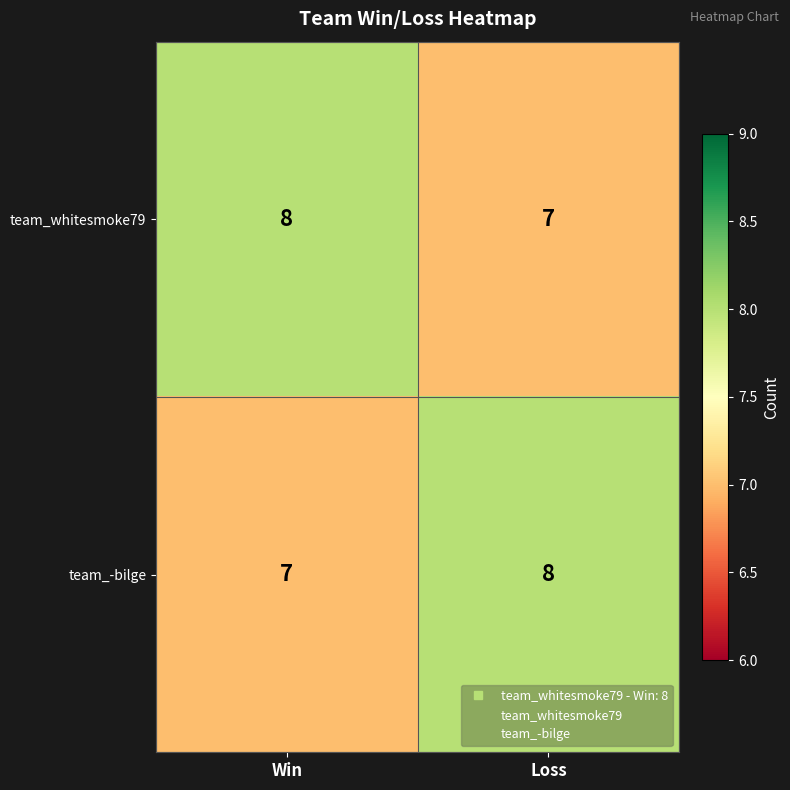

Rank the series at Win from highest to lowest value.

team_whitesmoke79, team_-bilge